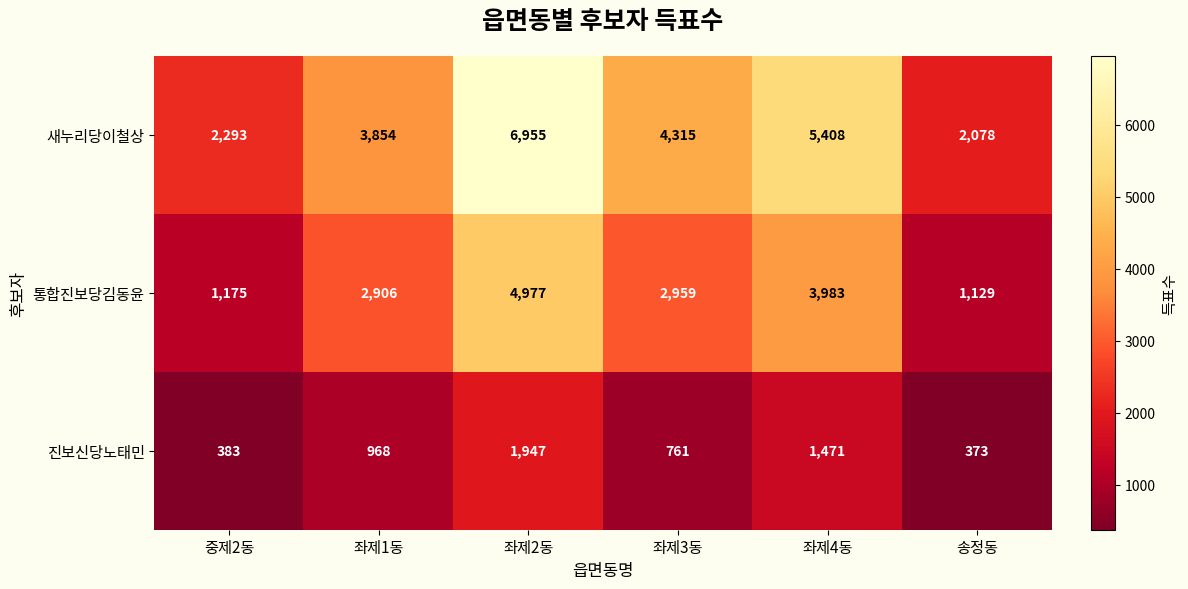

Reading right to left, transcribe all the data shown in this chart.

새누리당이철상: 2078	5408	4315	6955	3854	2293
통합진보당김동윤: 1129	3983	2959	4977	2906	1175
진보신당노태민: 373	1471	761	1947	968	383